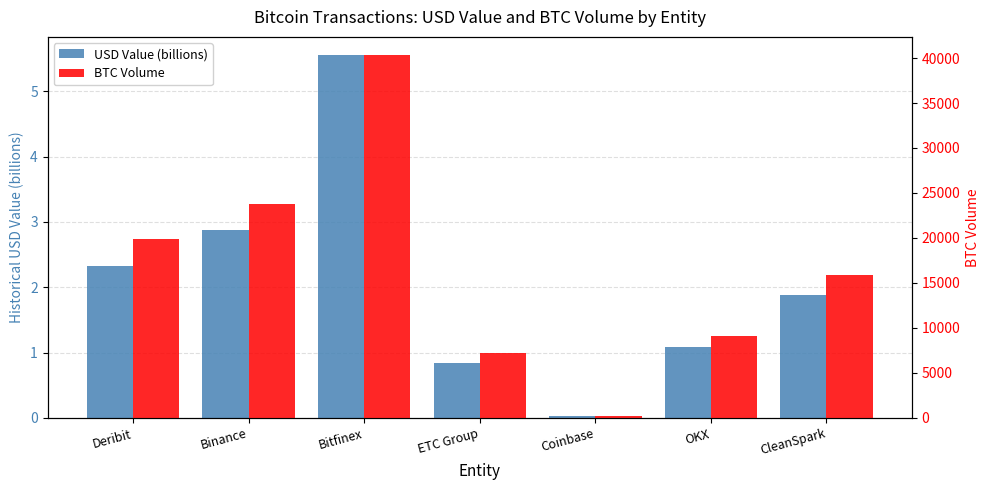

Is the value of USD Value (billions) at Binance greater than the value of BTC Volume at Bitfinex?

No